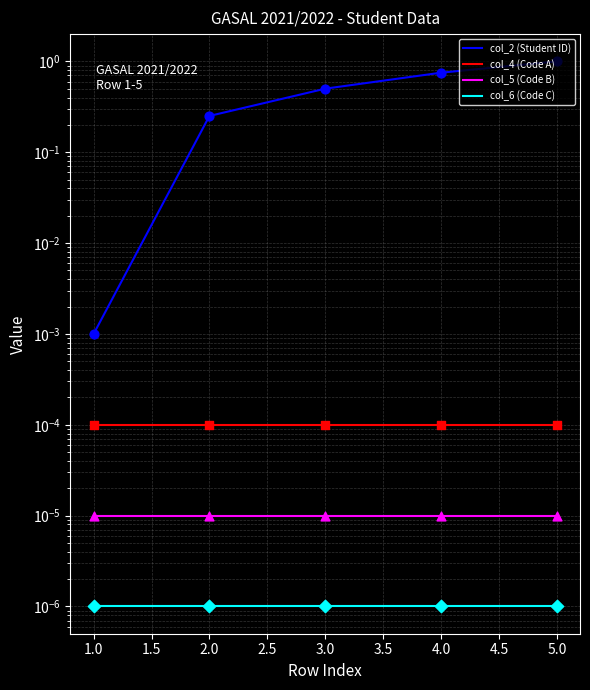

Which series has the widest spread of Y values?

col_2 (Student ID)